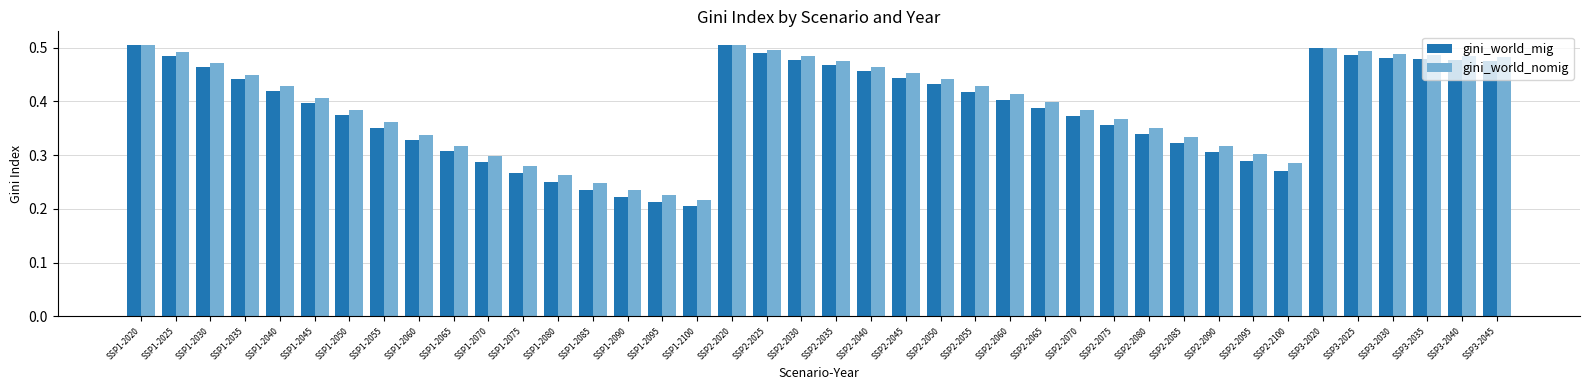

Where is gini_world_nomig nearest to the value 0?

SSP1-2100